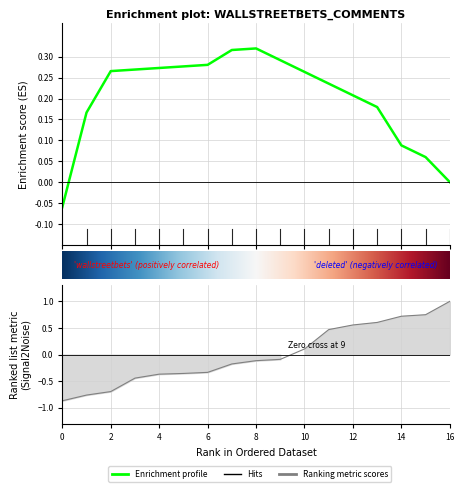

What is the change in value from 0 to 15?

+1.6